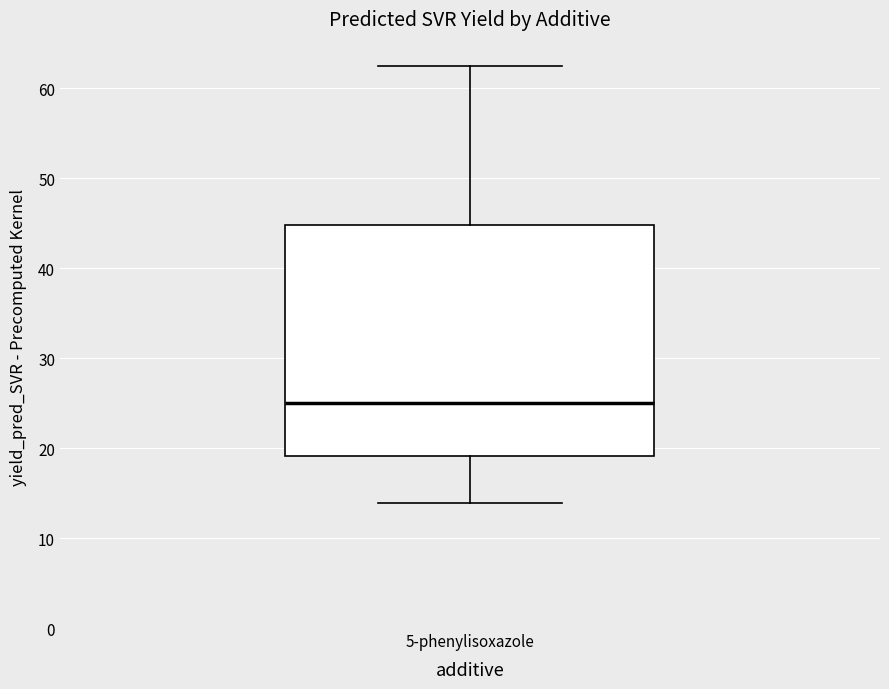

Transcribe this box plot: give where the median line is, the range the box spans, and where the two whiskers end, as read against the y-axis. The values are not printed on the chart, so give them approximately, as read against the axis.

median 25, box 19 to 45, whiskers 14 to 62